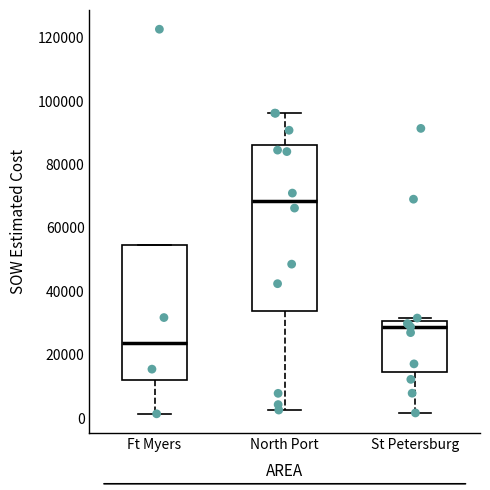

Where is the lower edge of the box for St Petersburg on the y-axis? The values are not printed on the chart, so give them approximately, as read against the axis.

14000